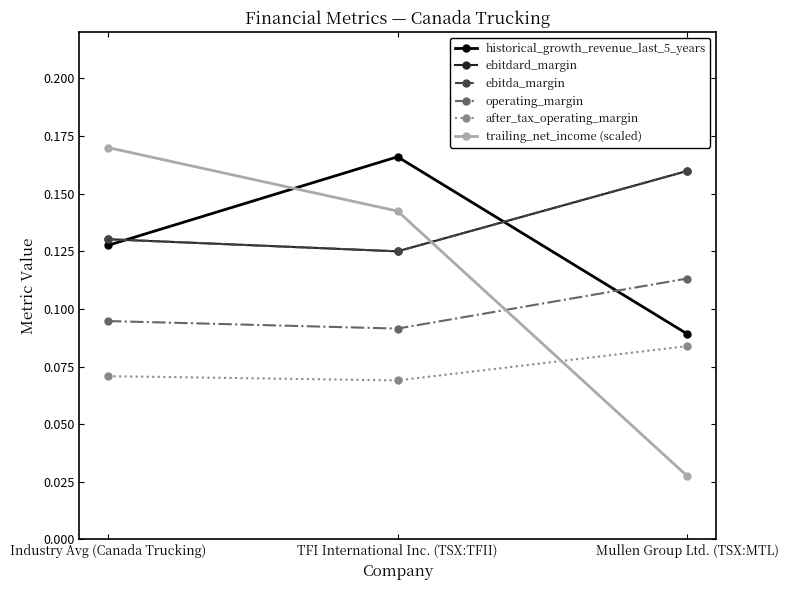

Does the chart have visible grid lines?

No